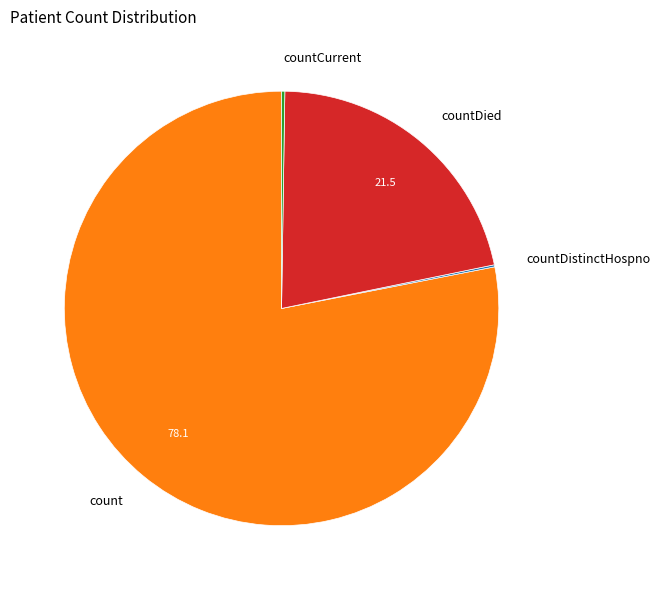

Between count and countDied, which is larger?

count